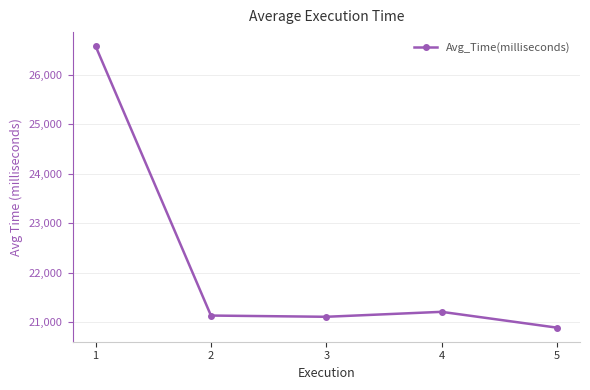

What is the ratio of the value at 1 to the value at 2?

1.3